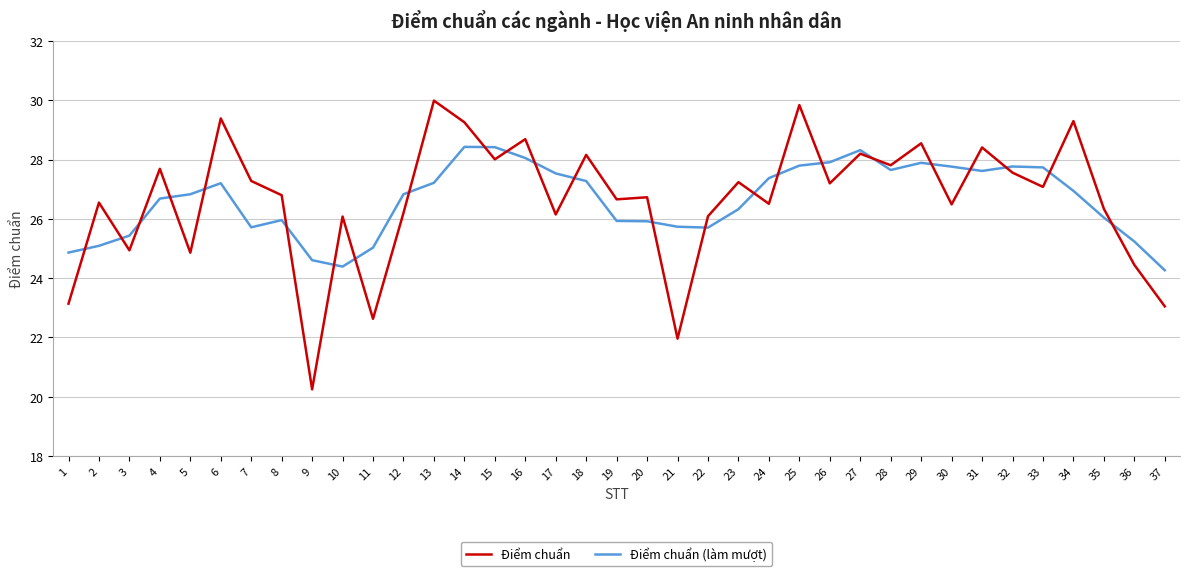

Is the value of Điểm chuẩn (làm mượt) at 23 greater than the value of Điểm chuẩn at 5?

Yes